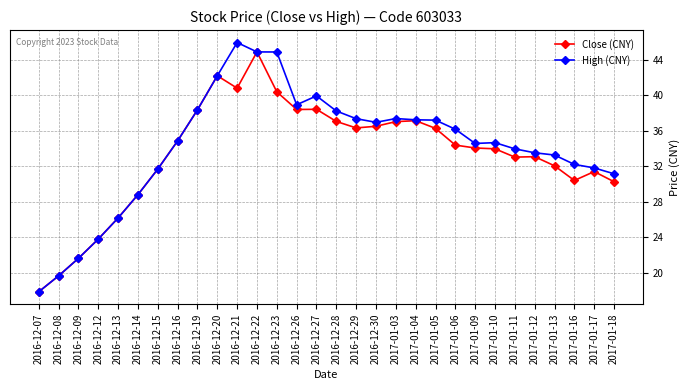

At which label does High (CNY) reach its peak?

2016-12-21